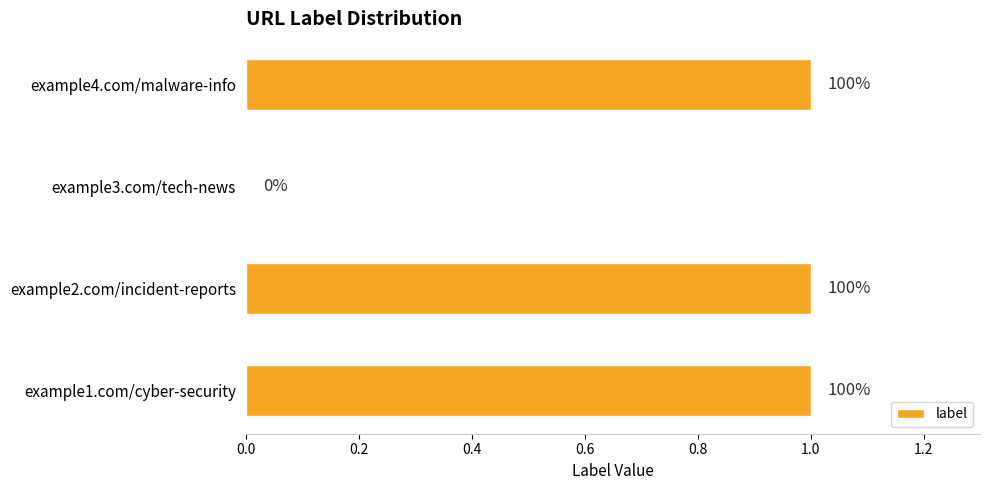

Are the bars horizontal?

Yes